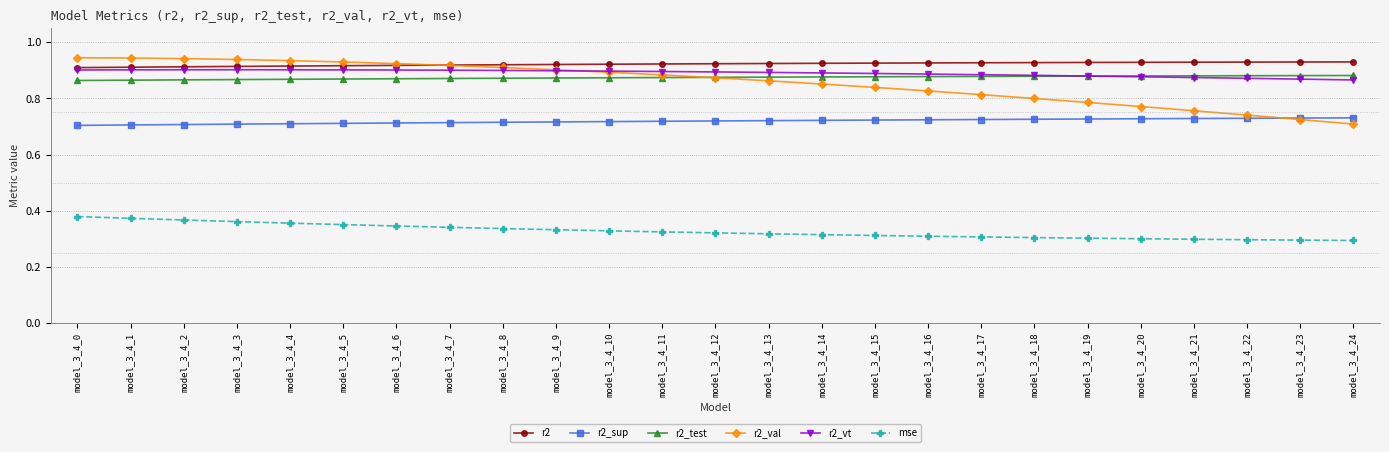

The r2 series shows 0.4 at model_3_4_12. True or false?

False